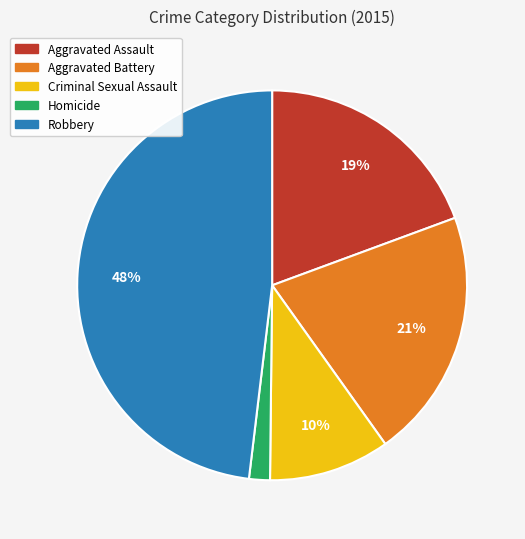

Combined, do Robbery and Aggravated Battery account for over 50%?

Yes